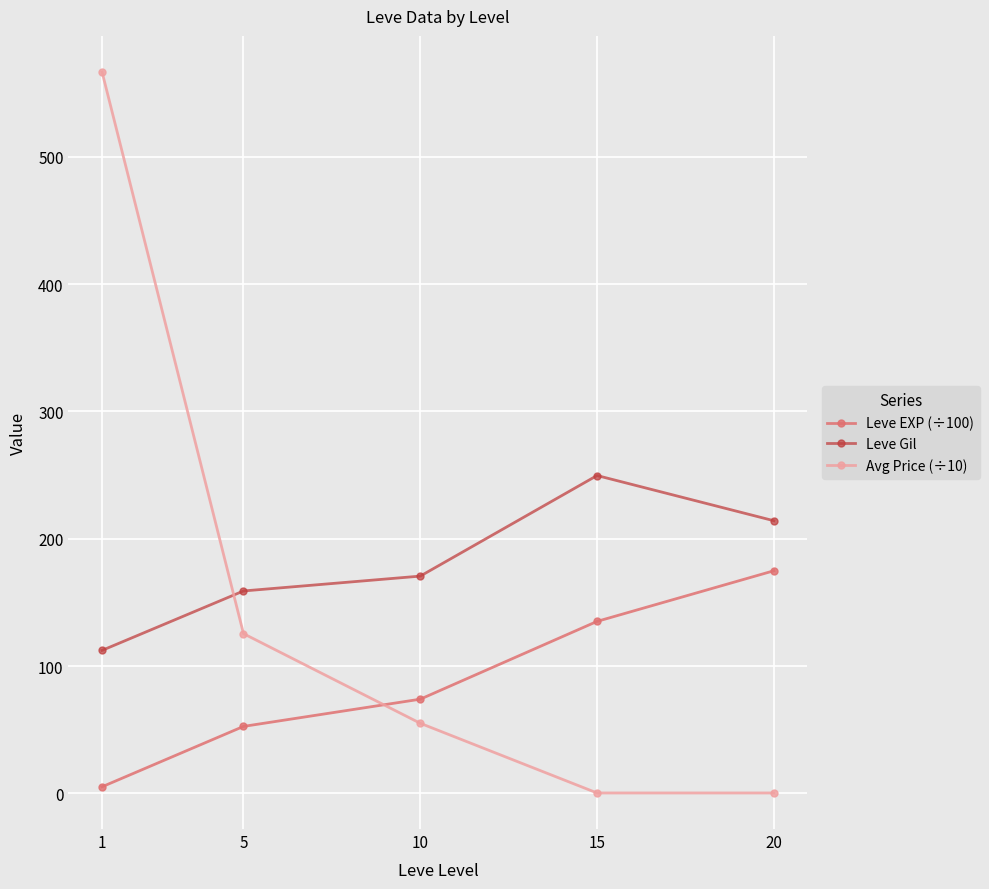

How many data points in Avg Price (÷10) are above 55?

3